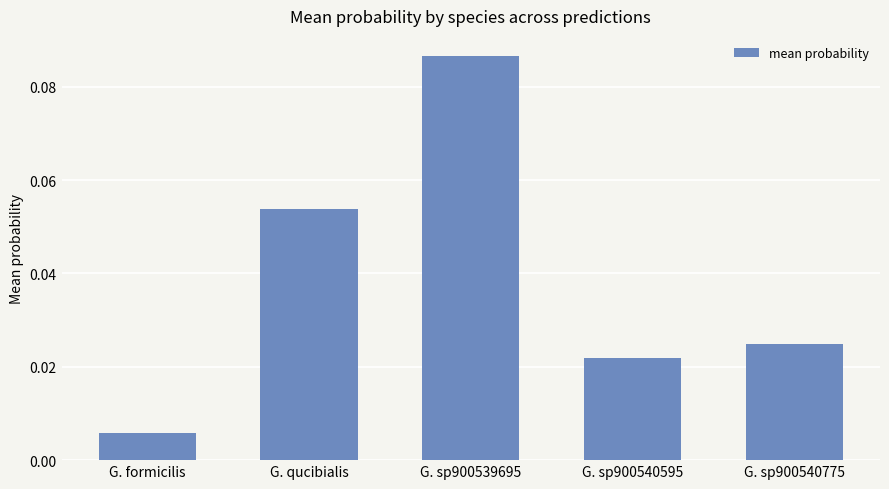

What is the label of the 4th bar from the left?

G. sp900540595